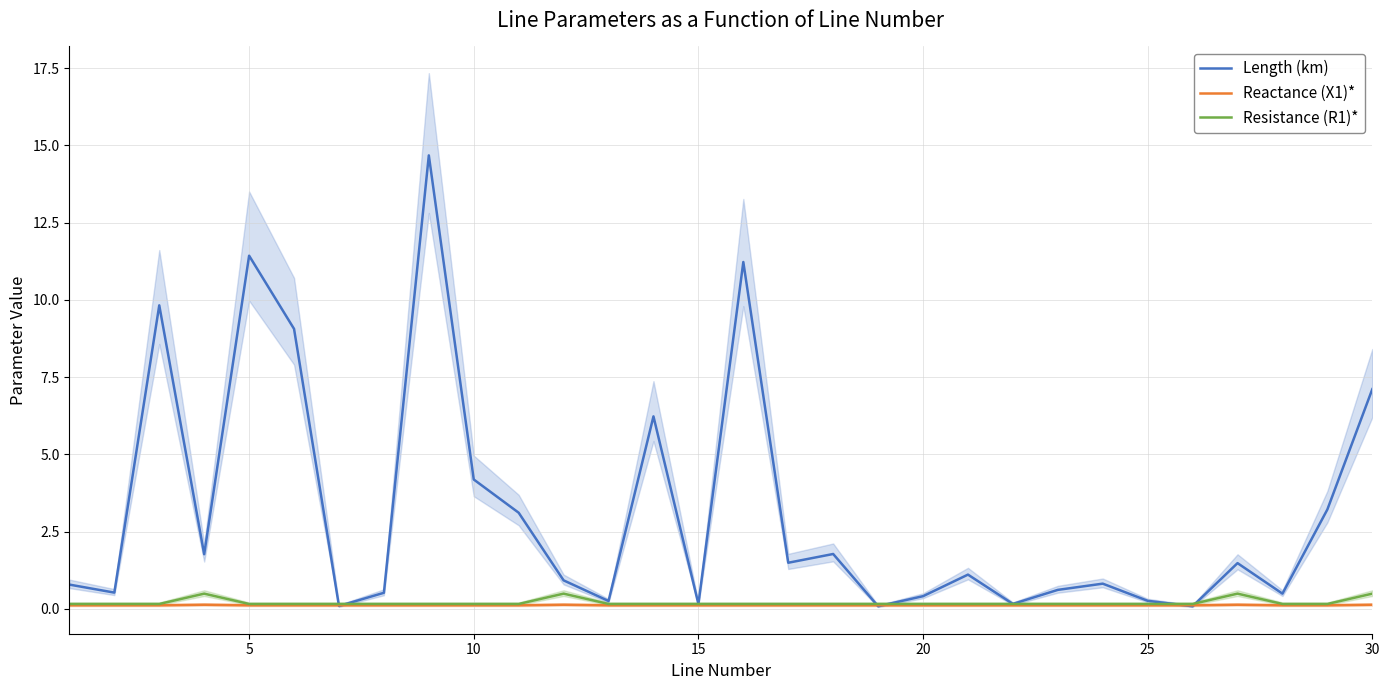

True or false: Resistance (R1)* and Reactance (X1)* cross at least once.

False